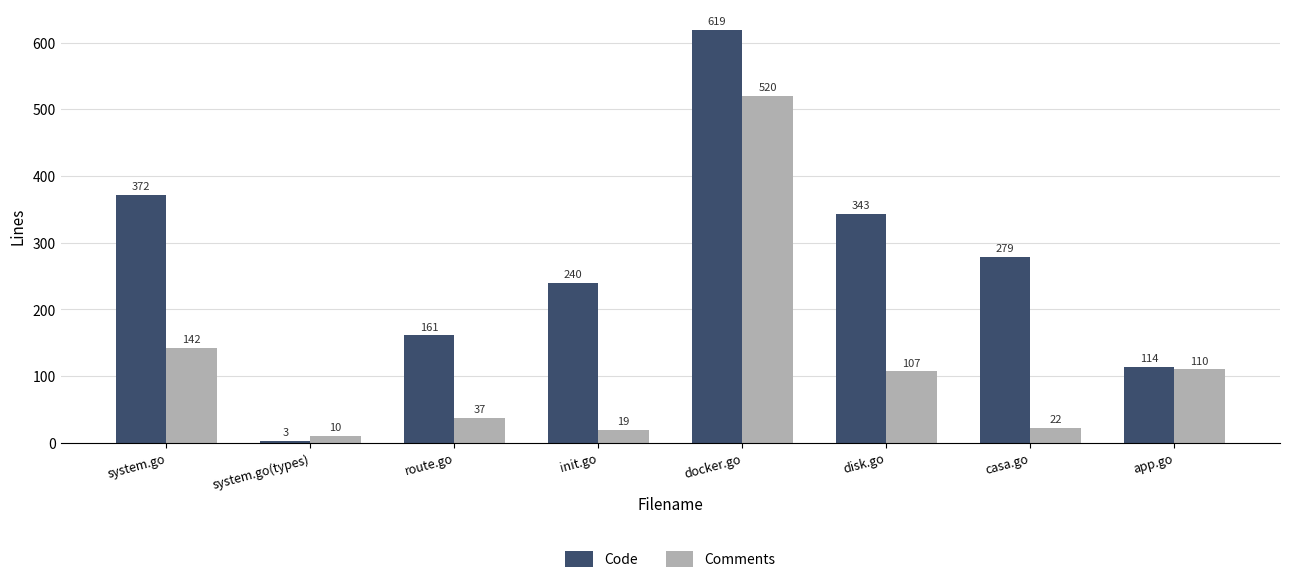

Rank the series by their maximum value, from highest to lowest.

Code, Comments